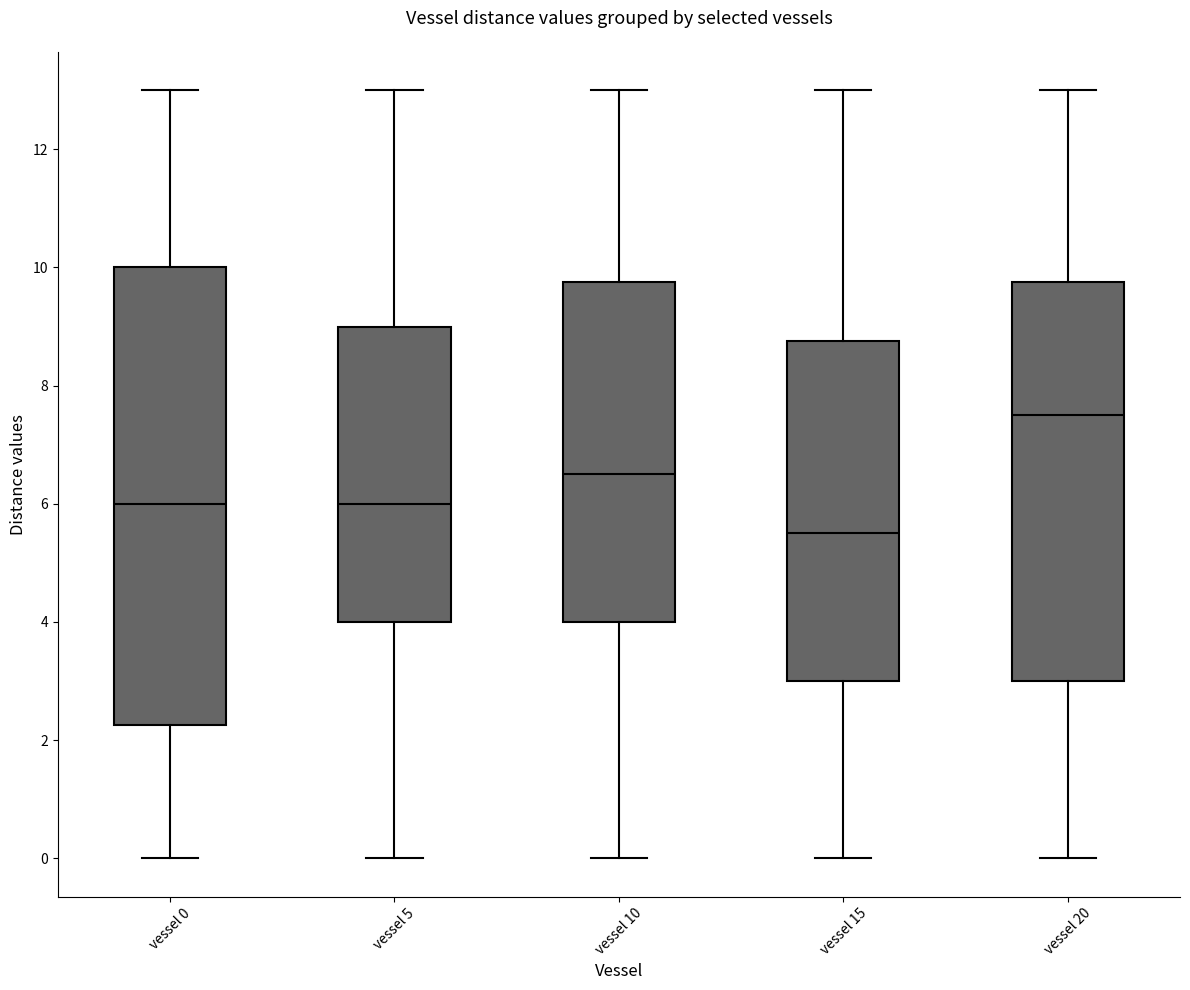

Reading left to right, transcribe this box plot: for each box, give where its median line is, the range the box spans, and where its two whiskers end, as read against the y-axis. The values are not printed on the chart, so give them approximately, as read against the axis.

vessel 0: median 6.0, box 2.2 to 10.0, whiskers 0.0 to 13.0
vessel 5: median 6.0, box 4.0 to 9.0, whiskers 0.0 to 13.0
vessel 10: median 6.6, box 4.0 to 9.8, whiskers 0.0 to 13.0
vessel 15: median 5.6, box 3.0 to 8.8, whiskers 0.0 to 13.0
vessel 20: median 7.6, box 3.0 to 9.8, whiskers 0.0 to 13.0